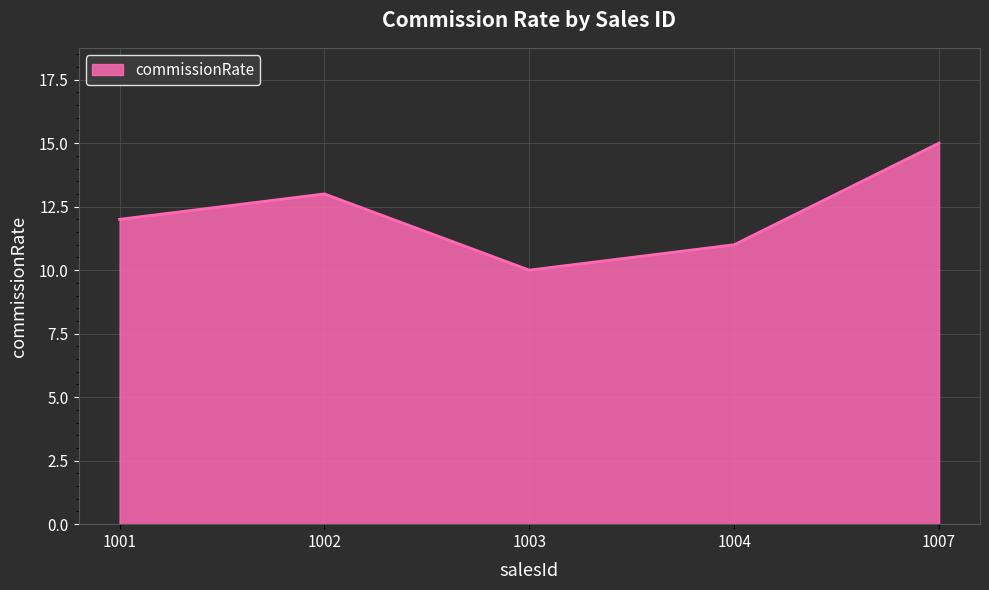

How many interior local valleys (lower than both neighbors) does the data have?

1